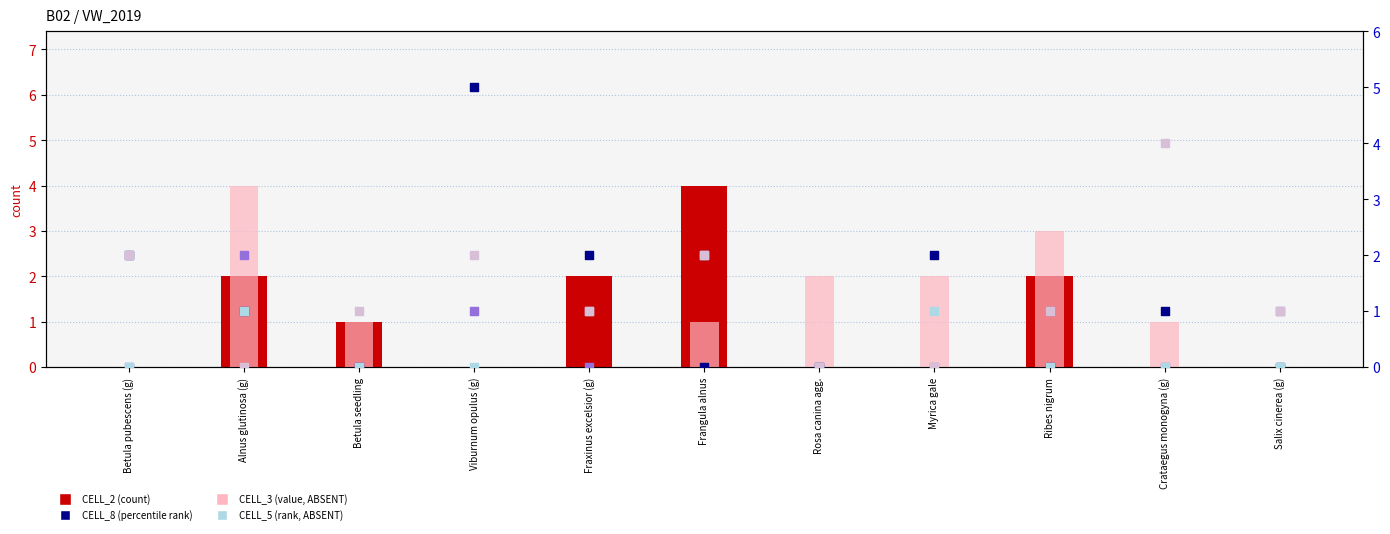

Which series has the largest total across all categories?

CELL_3 (value, ABSENT)